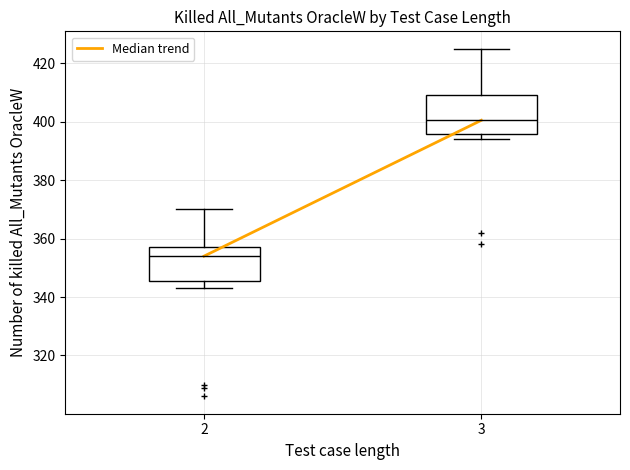

Which box is the tallest, from its lower edge to its upper edge?

3